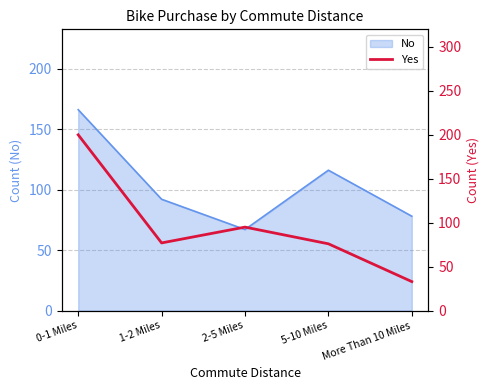

Where is the first local maximum?

2-5 Miles